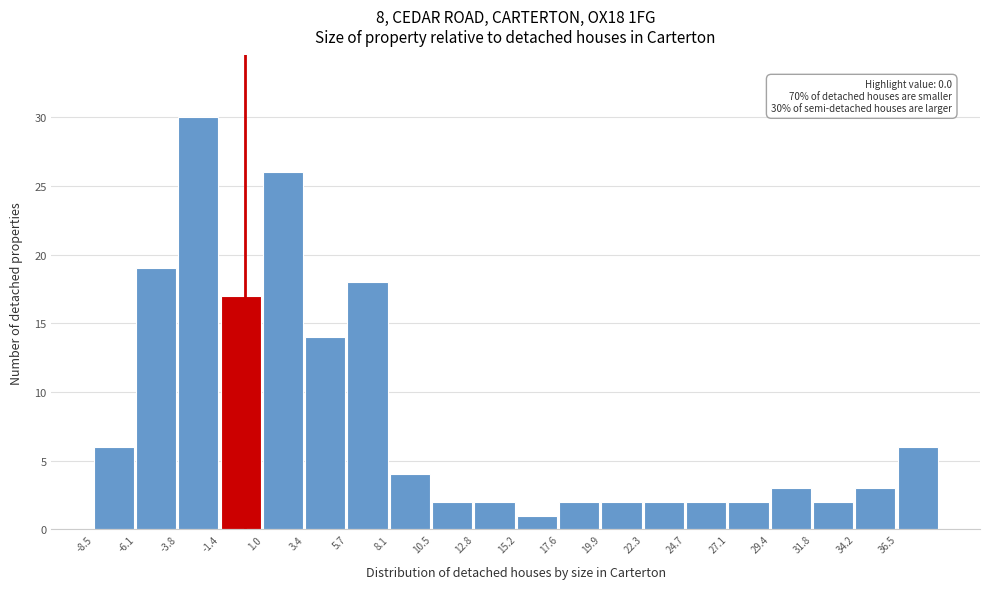

Over which range of the x-axis is the bar tallest?

-4.0 to -1.5